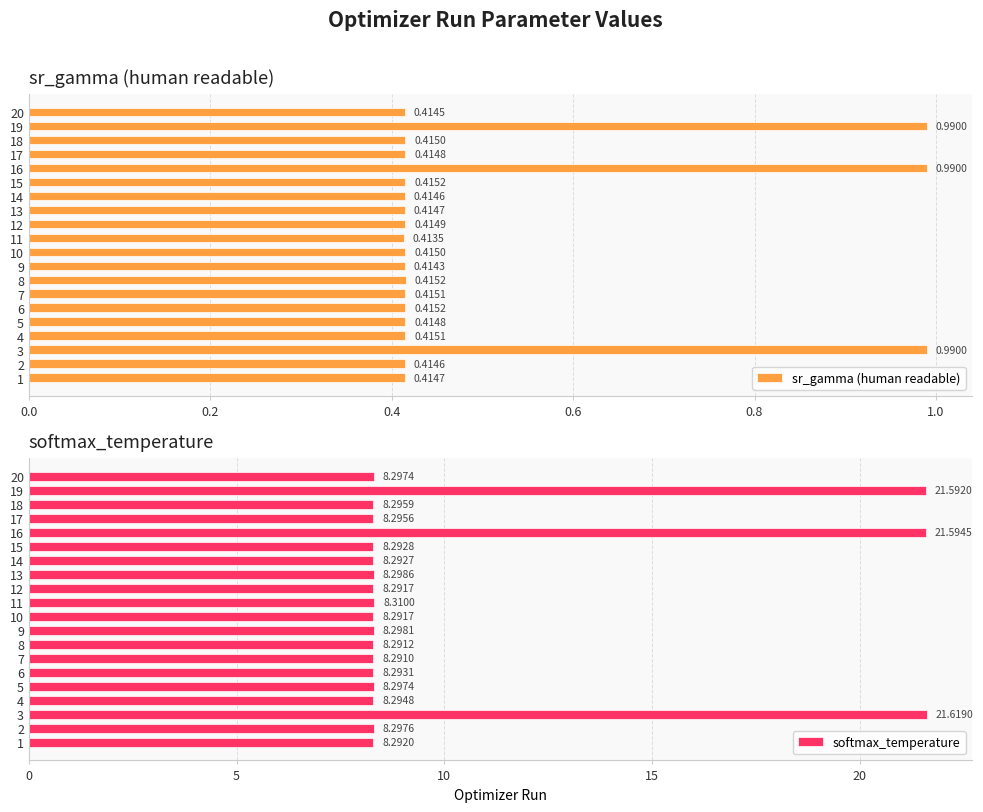

What is the average value of the sr_gamma (human readable) series?

0.5